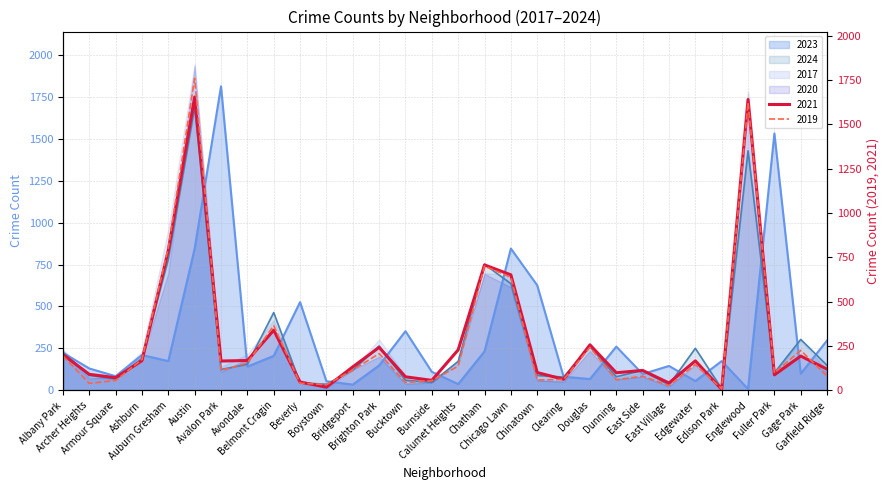

At which category does the chart reach its peak across all series?

Avalon Park